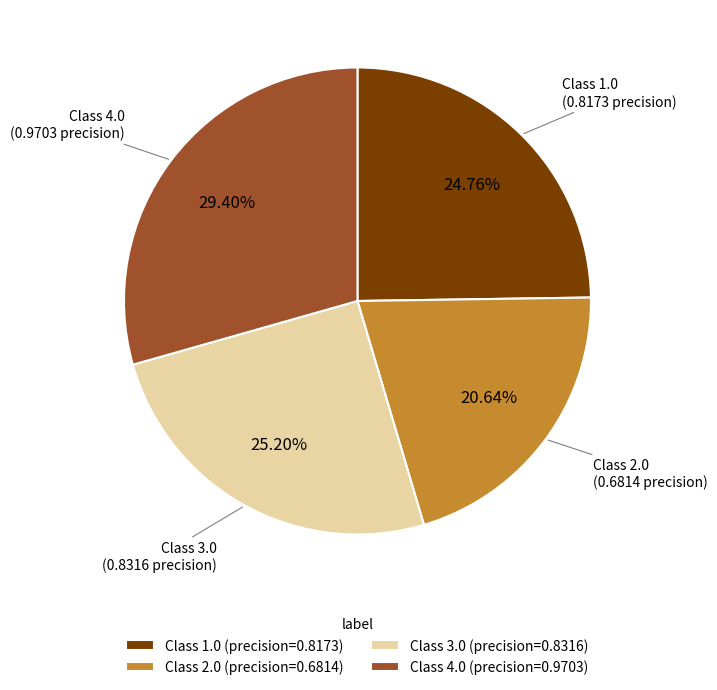

Is the sum of Class 3.0 (precision=0.8316) and Class 2.0 (precision=0.6814) greater than half?

No